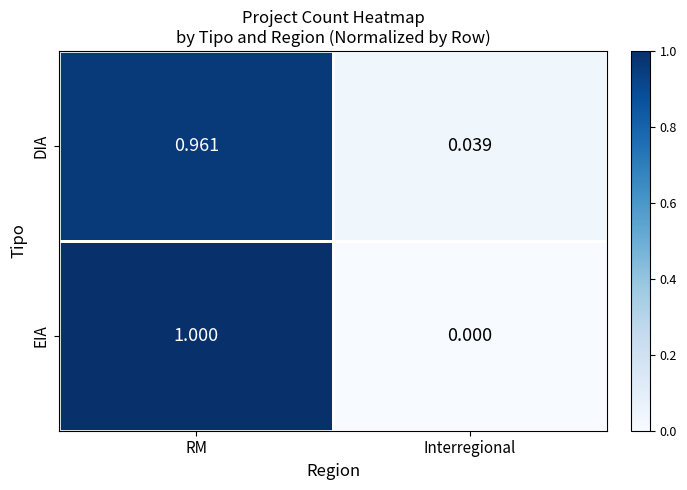

Which label corresponds to the largest value in the chart?

RM